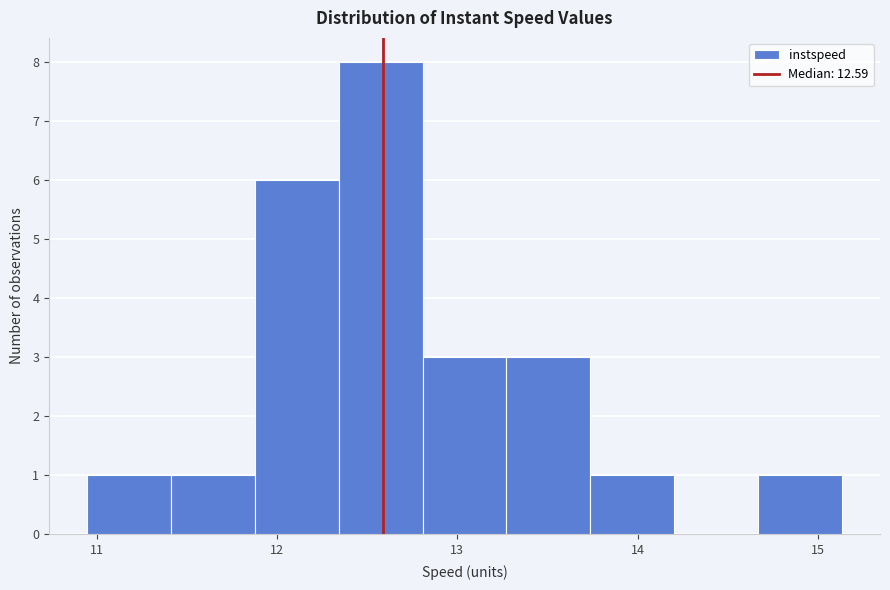

Over which range of the x-axis is the bar tallest?

12.3 to 12.8